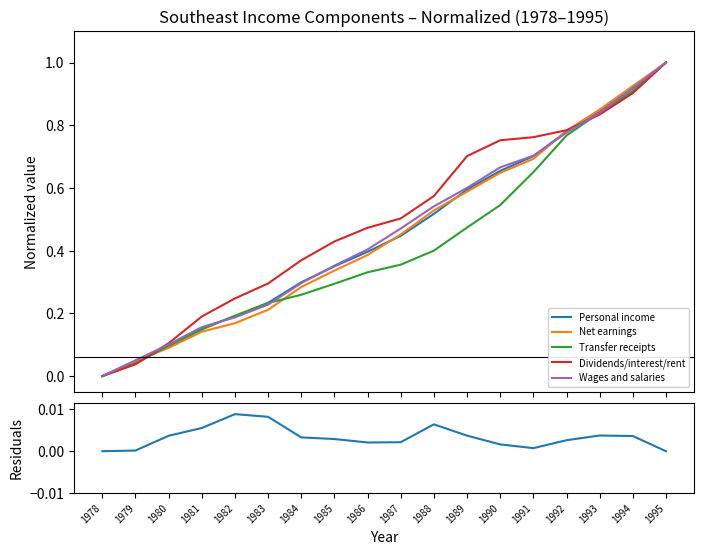

What is the approximate value of Dividends/interest/rent at 1985?

0.4